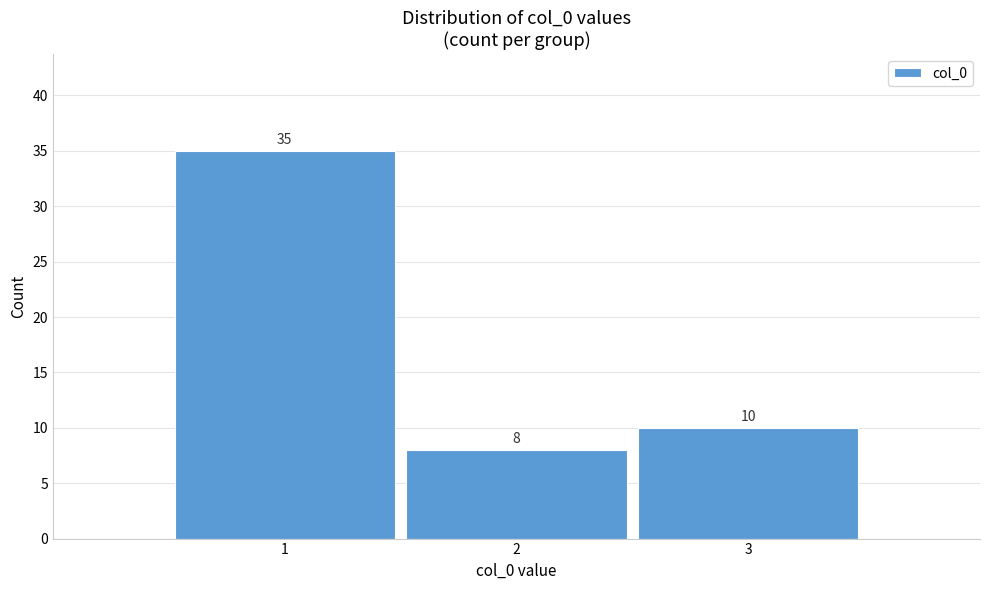

Reading left to right, what are all the values shown in this chart?

1=35	2=8	3=10